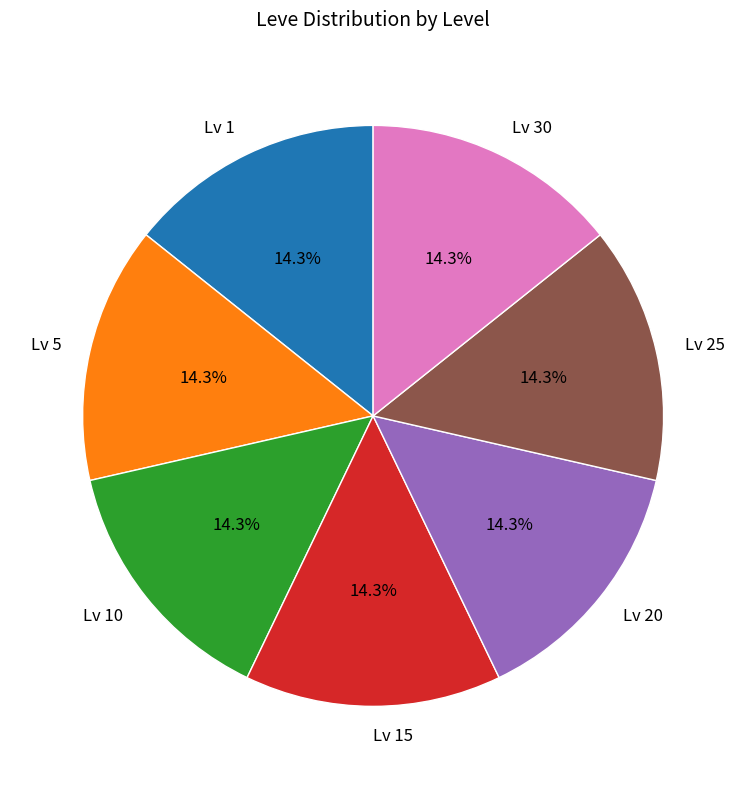

Approximately how many times larger is the value at Lv 15 compared to Lv 25?

1.0